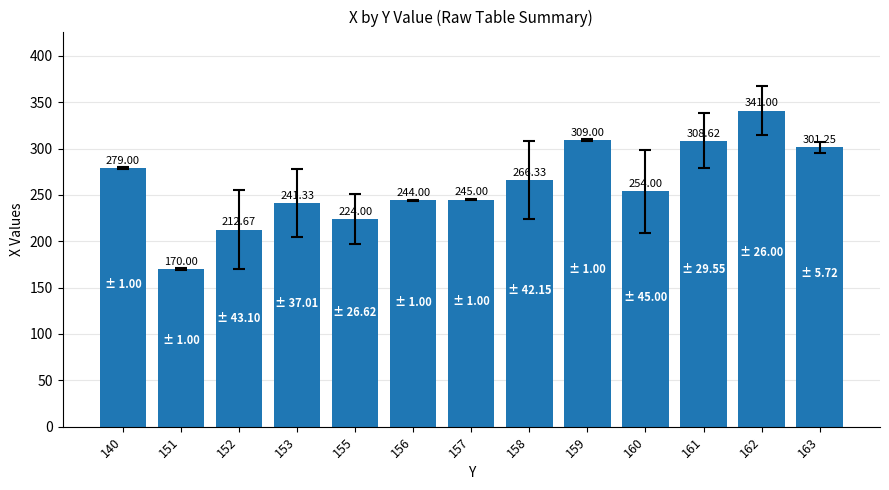

True or false: the data shows 279.0 at 140.

True